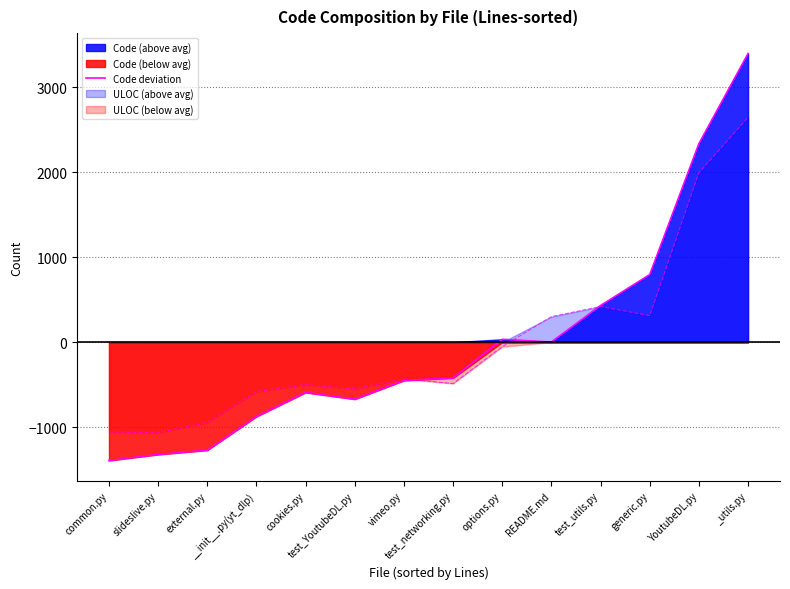

Reading left to right, transcribe all the data shown in this chart.

common.py=-1393.2	slideslive.py=-1322.2	external.py=-1271.2	__init__.py(yt_dlp)=-875.2	cookies.py=-592.2	test_YoutubeDL.py=-671.2	vimeo.py=-451.2	test_networking.py=-421.2	options.py=33.8	README.md=1.8	test_utils.py=431.8	generic.py=795.8	YoutubeDL.py=2336.8	_utils.py=3397.8